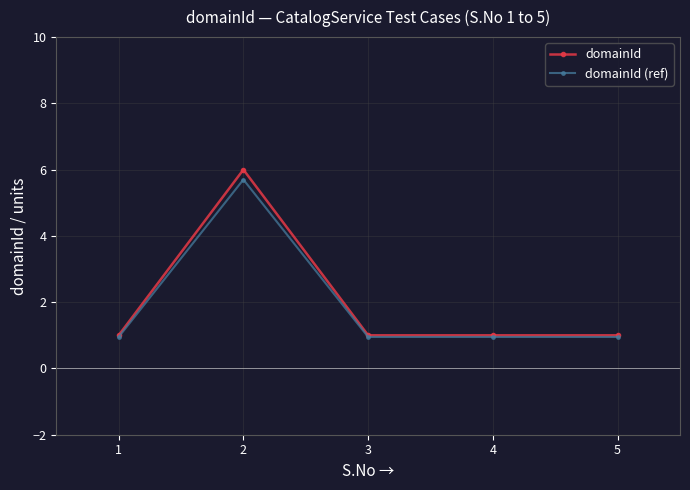

At which category does the chart reach its peak across all series?

2